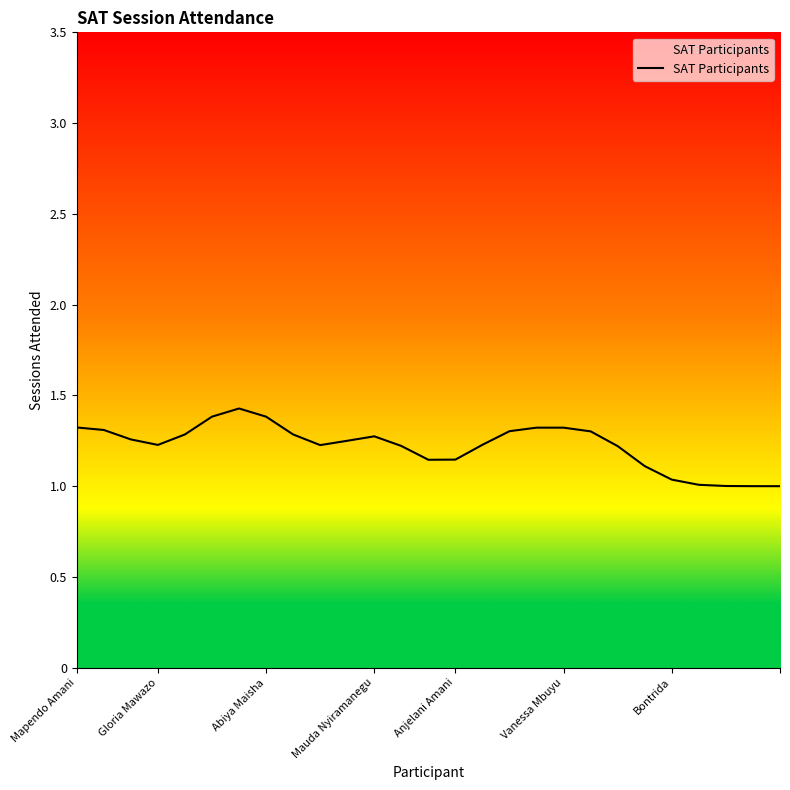

What is the difference between the maximum and minimum values?

0.4